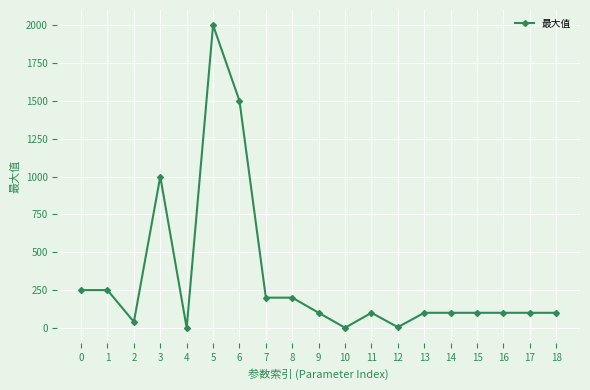

The chart shows a value of 1000.0 at 3. True or false?

True